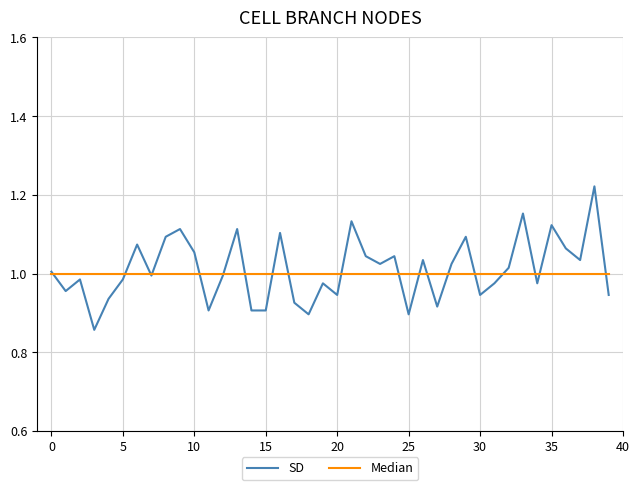

Rank the series by their maximum value, from lowest to highest.

Median, SD